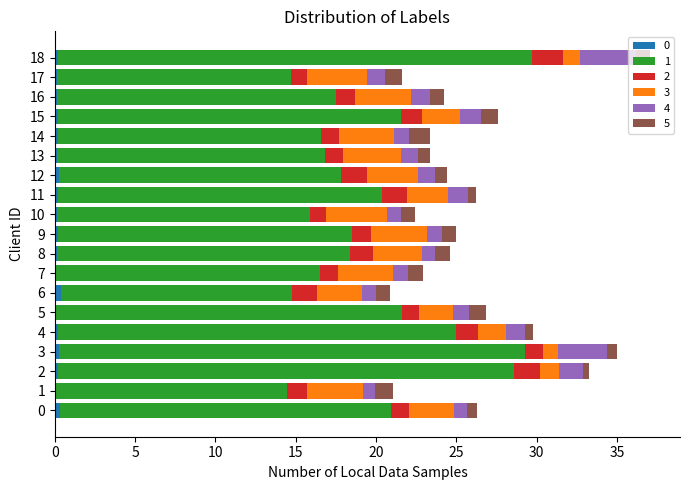

Which series has the largest total across all categories?

1